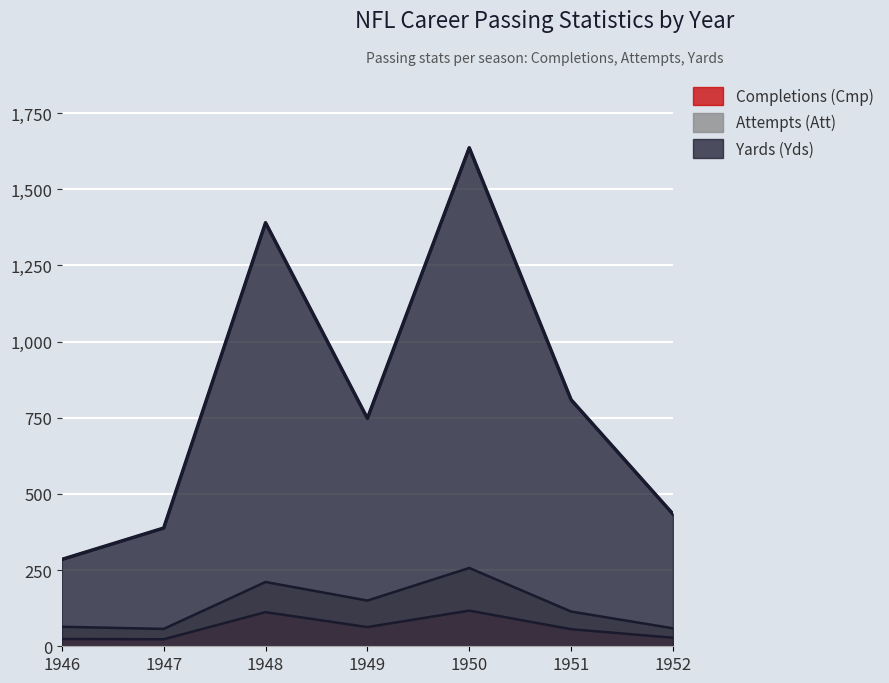

What is the average value of the Yards (Yds) series?

813